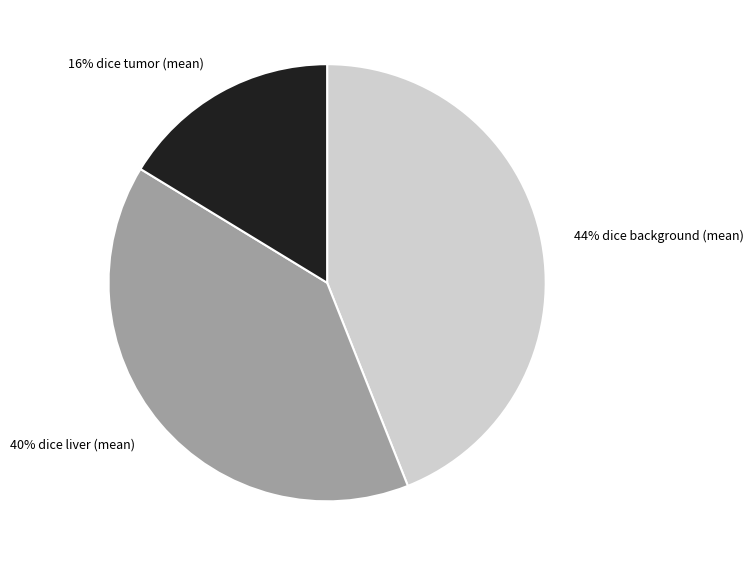

Is there any slice that represents more than half of the pie?

No